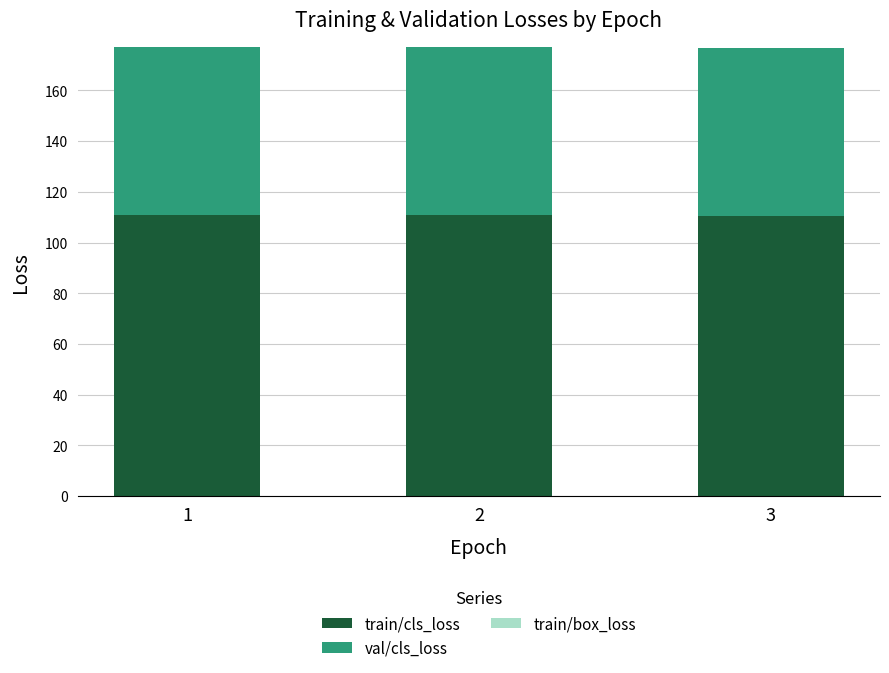

What is the highest value of the train/cls_loss series?

111.0